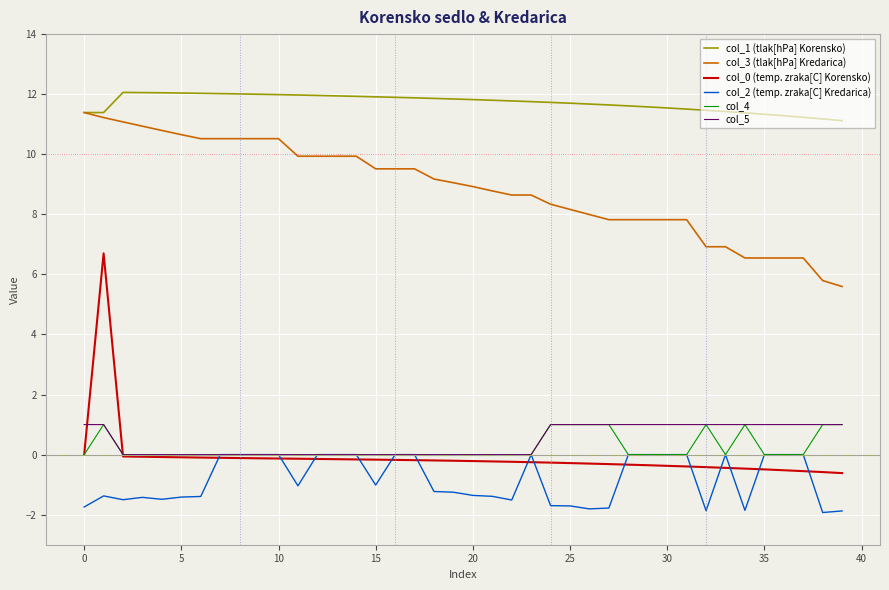

Which series has the largest total across all categories?

col_1 (tlak[hPa] Korensko)